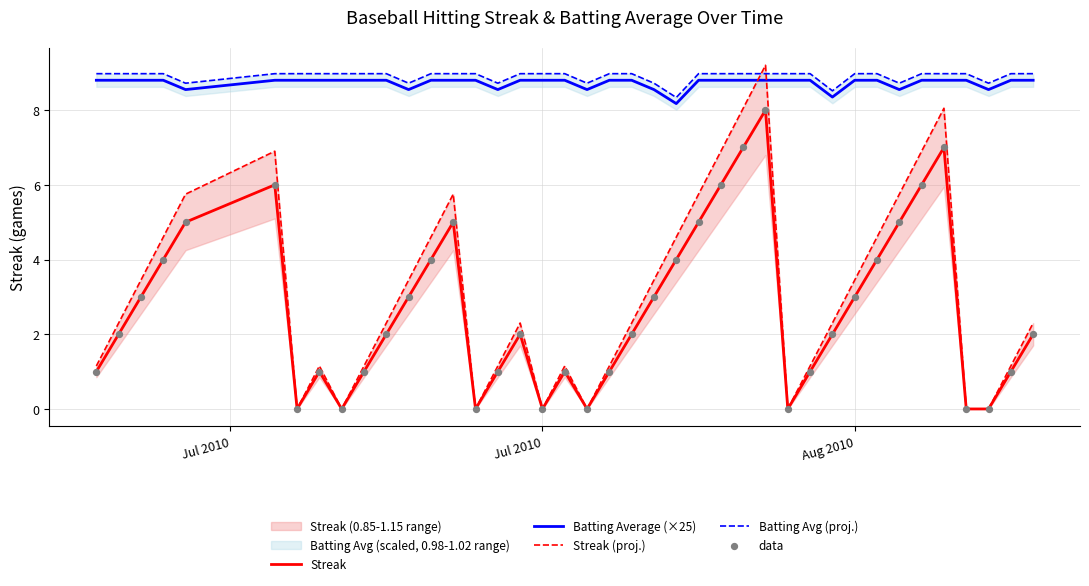

Which series has the largest total across all categories?

Batting Avg (proj.)